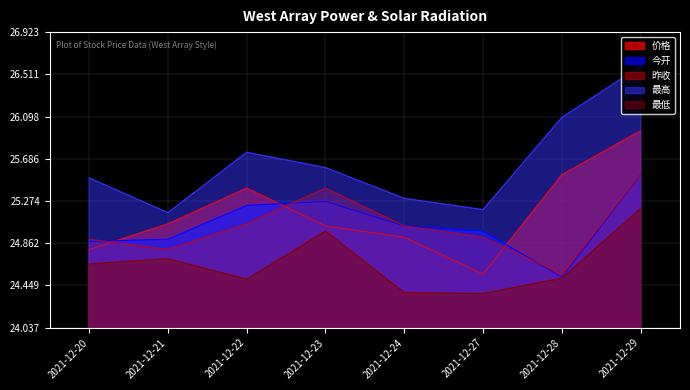

In 最高, how many points are higher than both neighbors (excluding endpoints)?

1